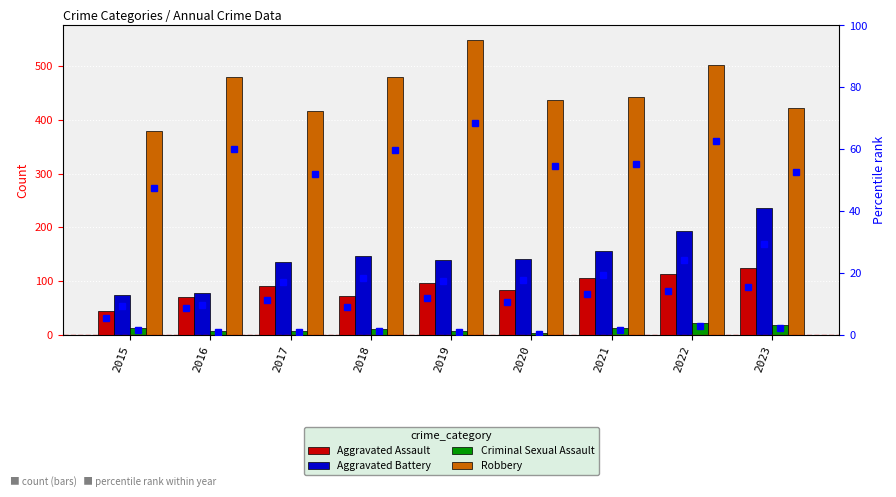

True or false: Criminal Sexual Assault has a value of 20 at 2015.

False